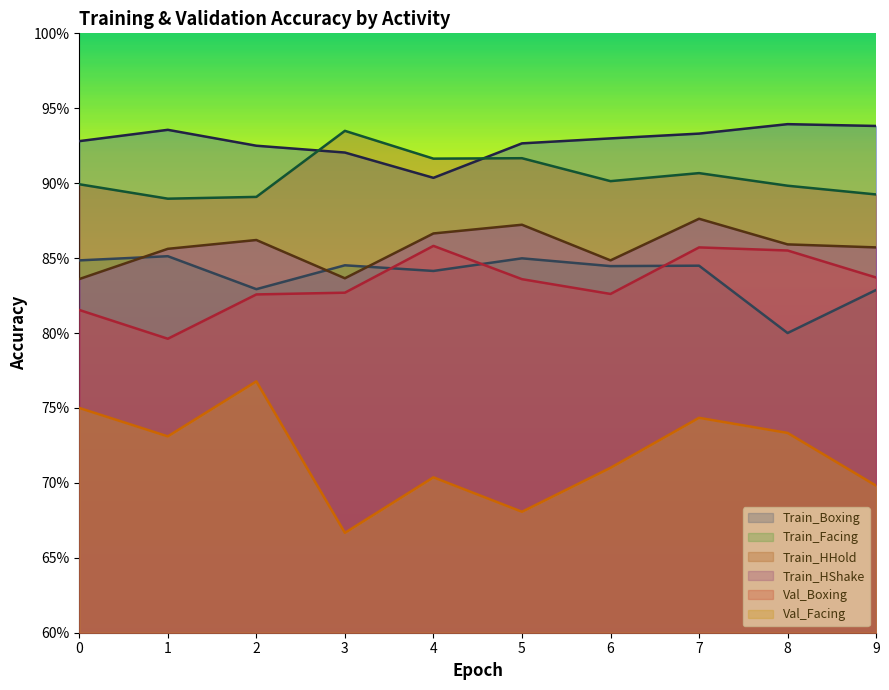

How many lines are shown in the chart?

6